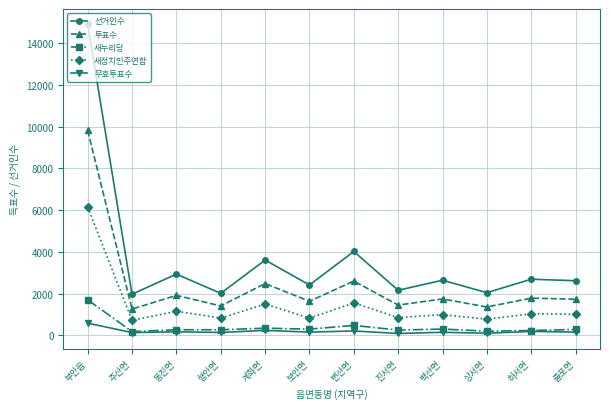

What is the maximum value for 투표수?

9820